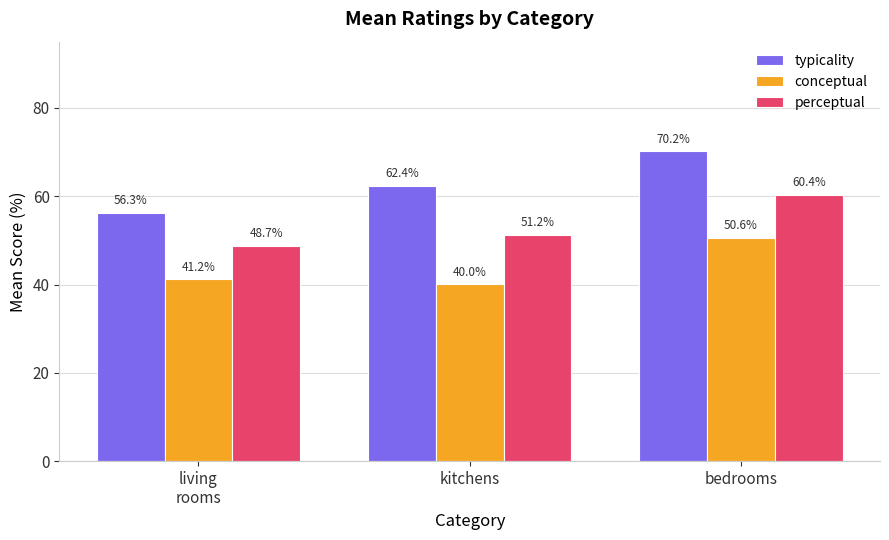

What are all the series names shown in the legend?

typicality, conceptual, perceptual